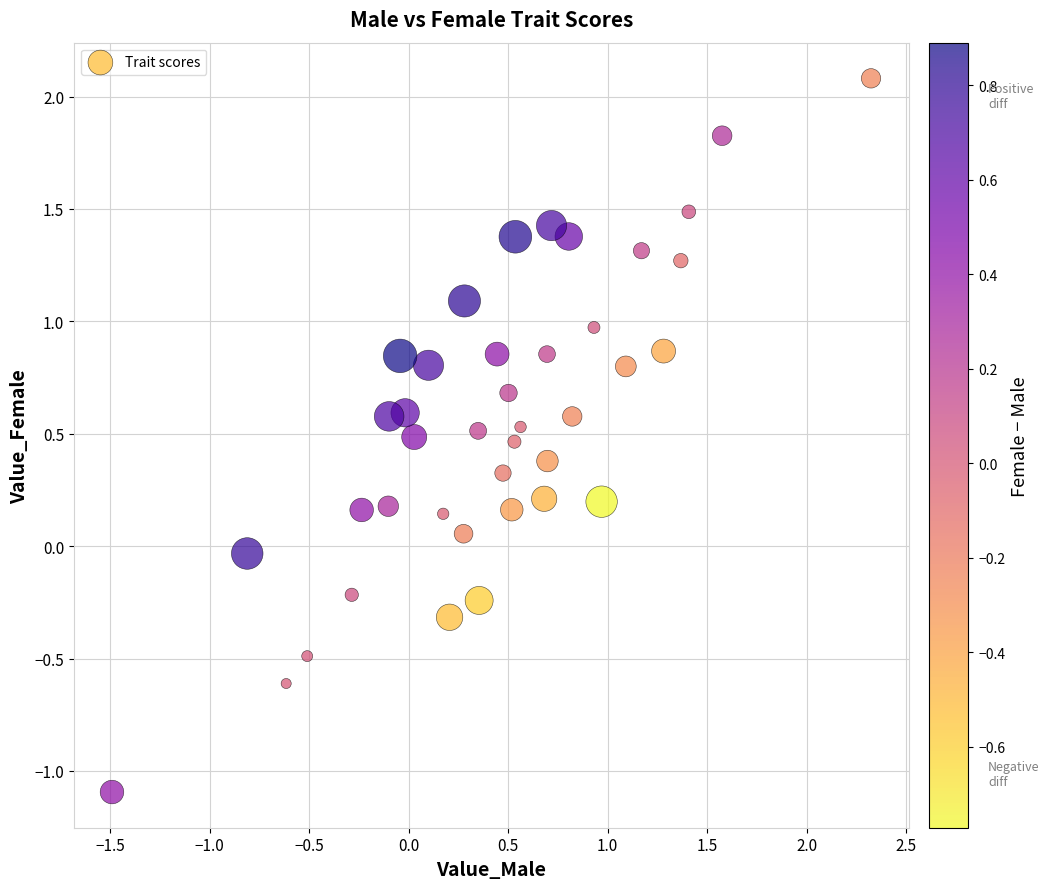

What is the range of Y values (max minus min)?

3.2